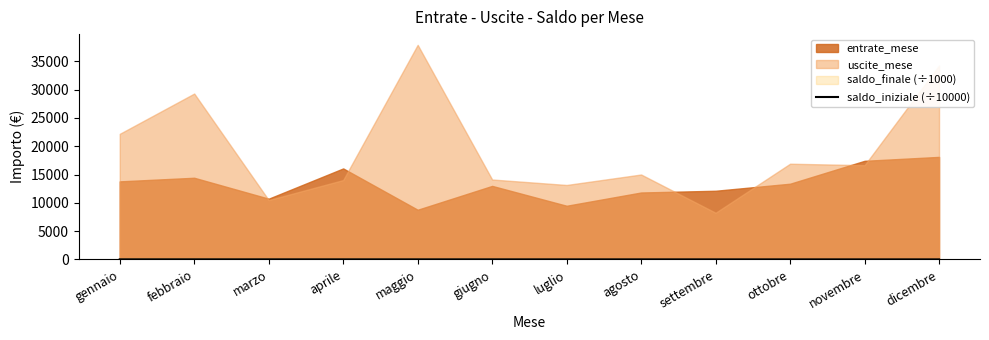

How many lines are shown in the chart?

1